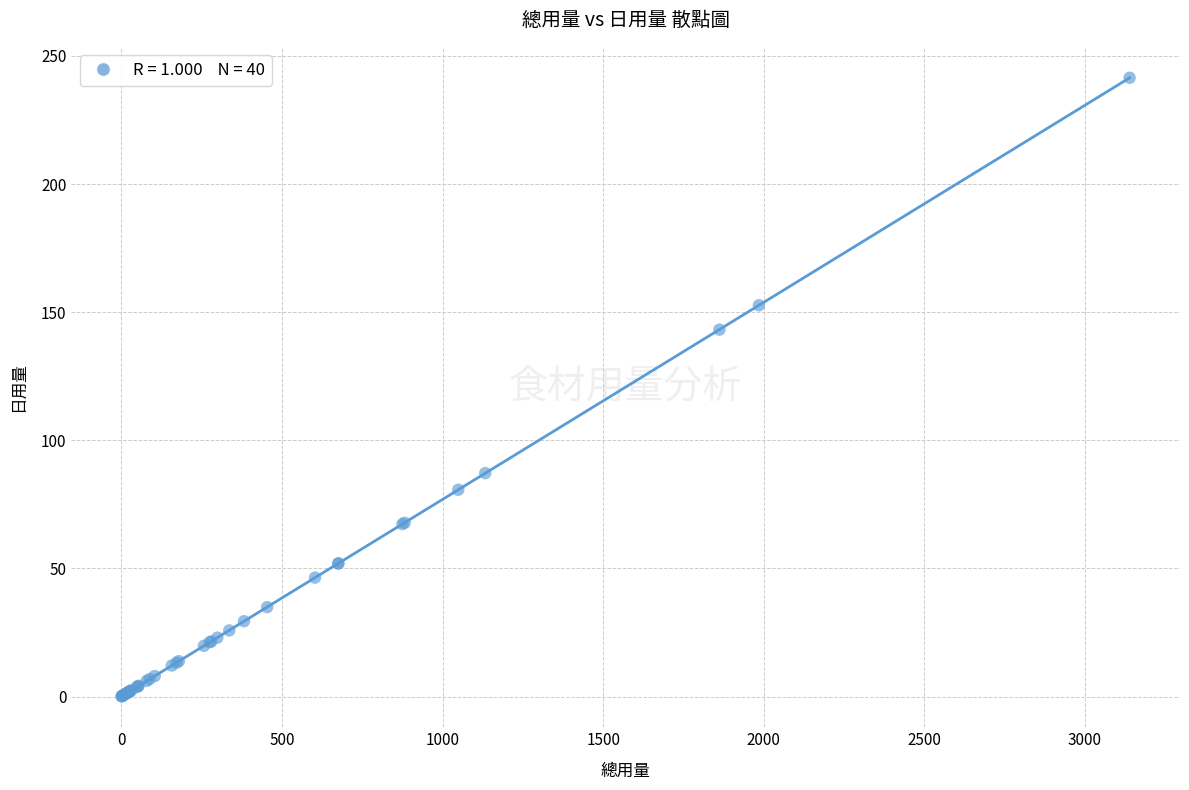

What Y value in the scatter plot is closest to 120?

143.2